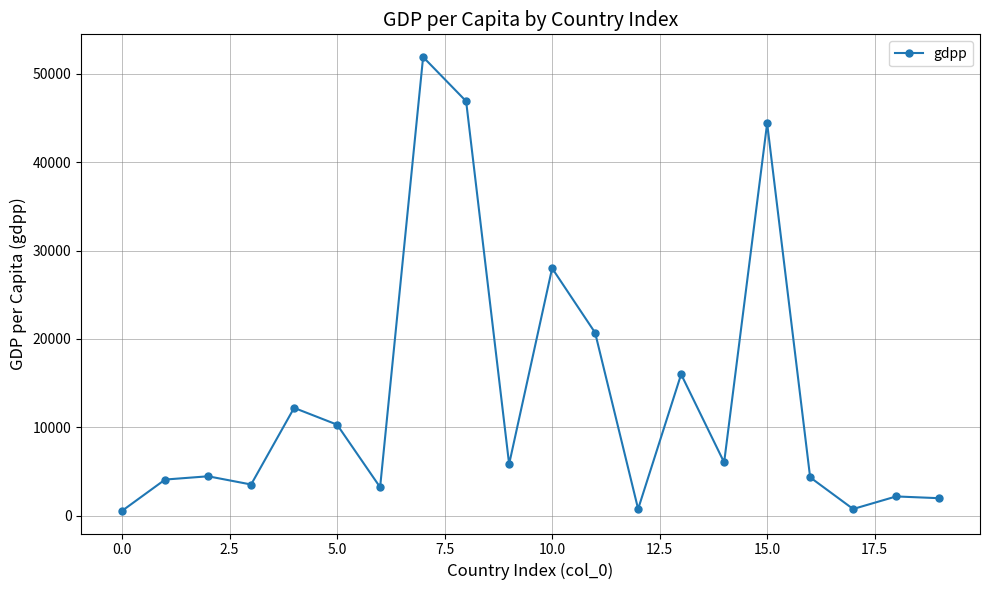

What is the greatest value displayed?

51900